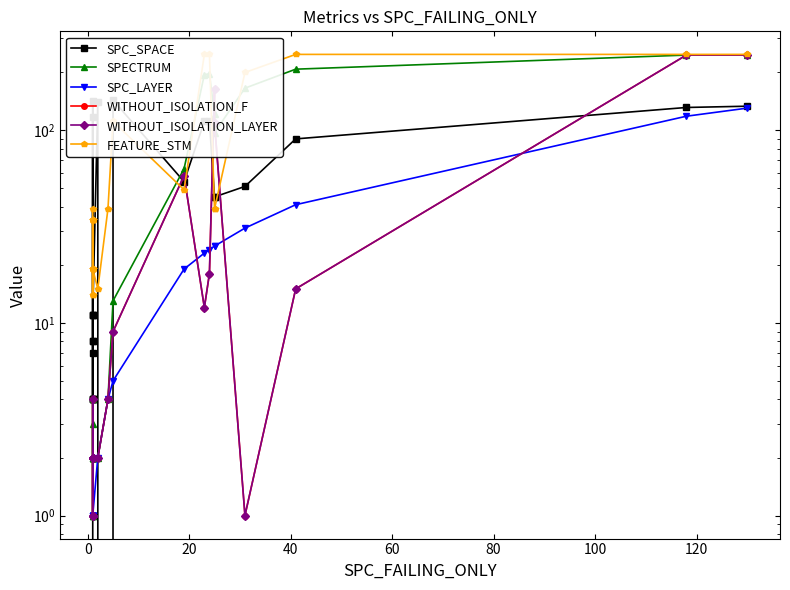

In FEATURE_STM, how many points are lower than both neighbors (excluding endpoints)?

4